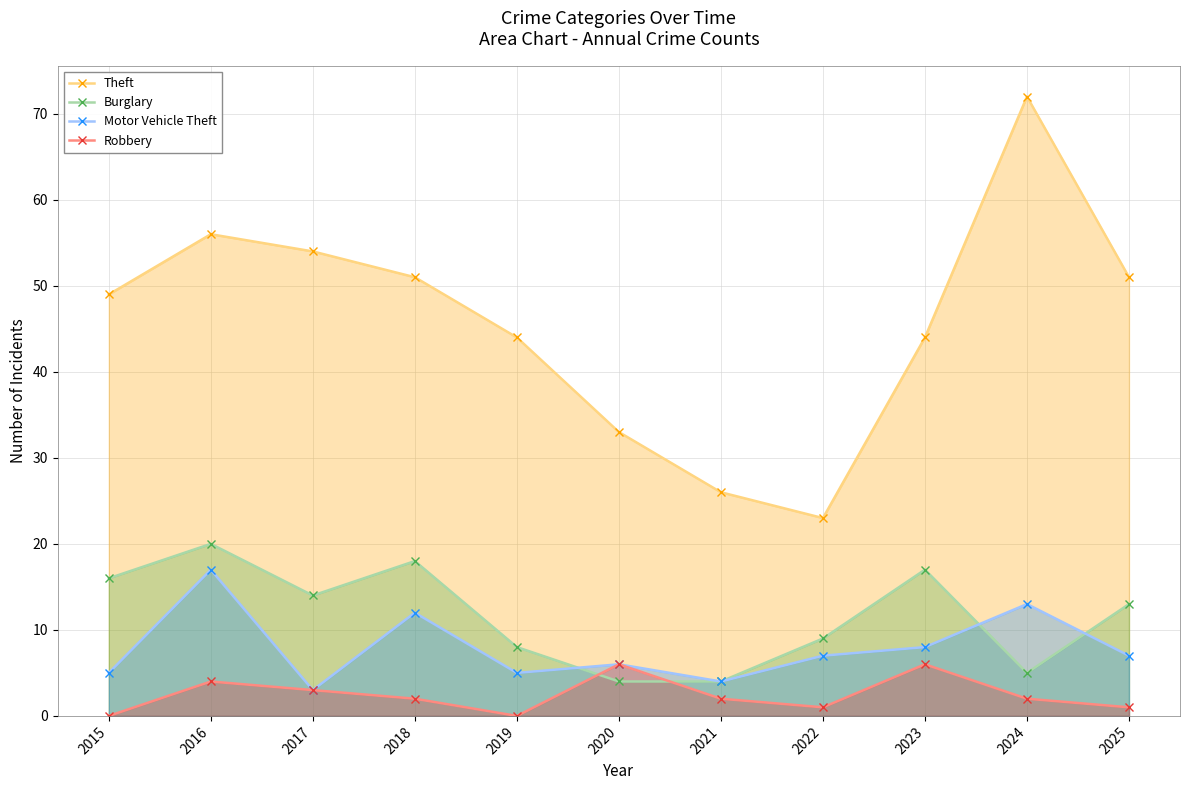

Reading left to right, list all the values displayed in this chart.

Theft: 49	56	54	51	44	33	26	23	44	72	51
Burglary: 16	20	14	18	8	4	4	9	17	5	13
Motor Vehicle Theft: 5	17	3	12	5	6	4	7	8	13	7
Robbery: 0	4	3	2	0	6	2	1	6	2	1